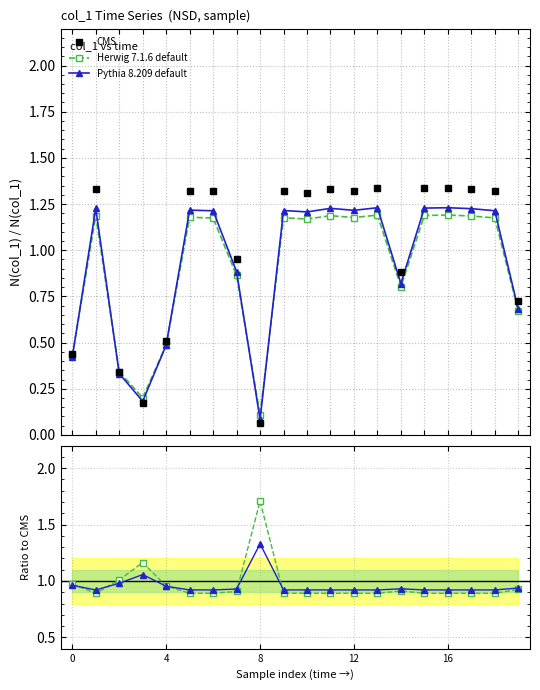

Between 7 and 9, which is larger?

9